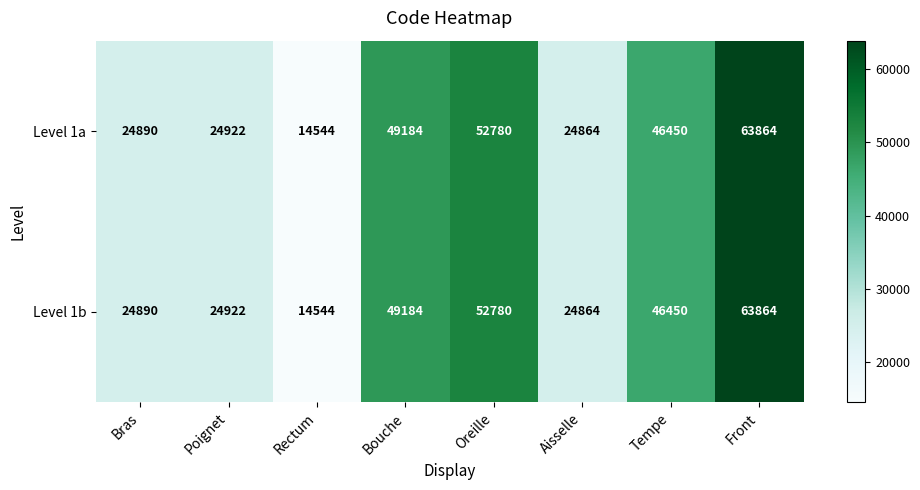

Where does the Level 1b series first go above 46450?

Bouche